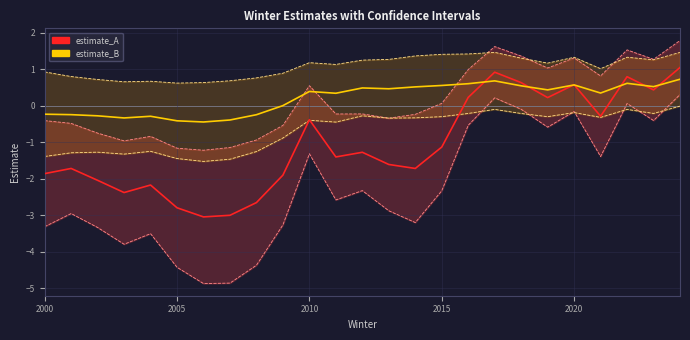

What is the smallest value displayed?

-4.9